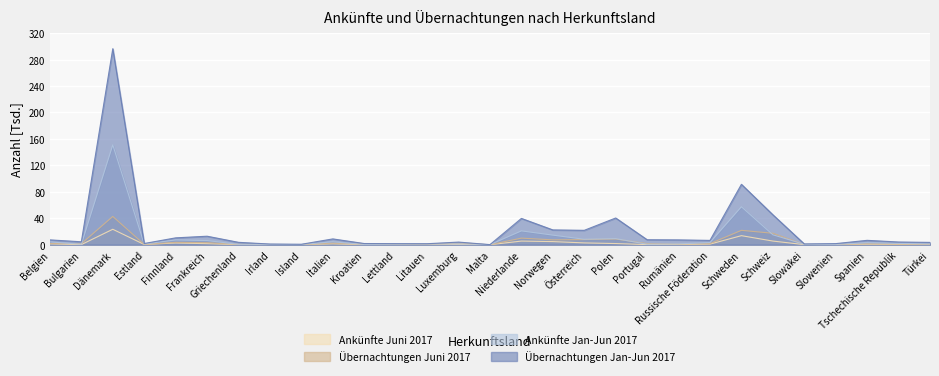

Read the Übernachtungen Juni 2017 value at Slowakei.

0.4